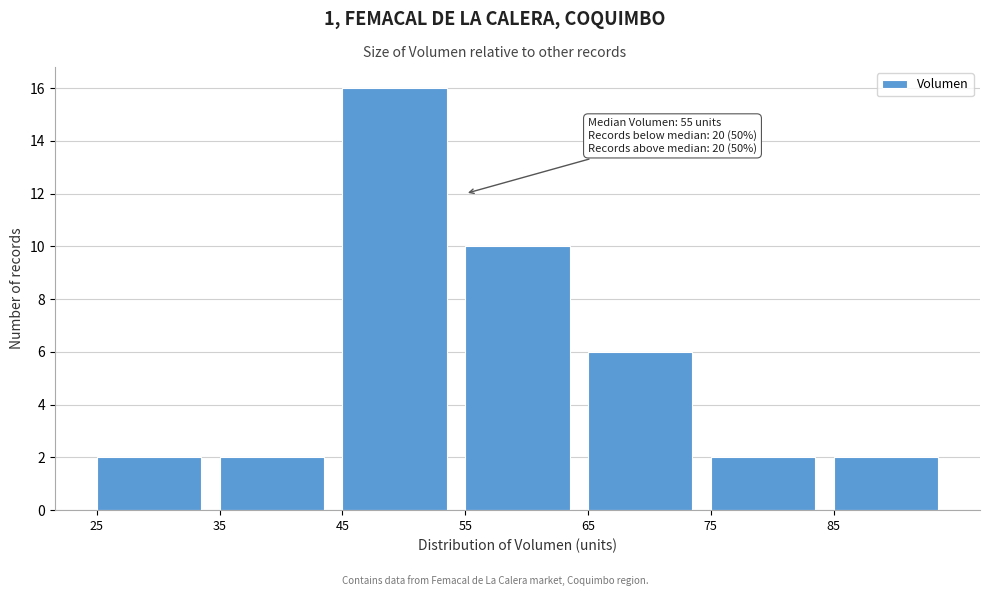

Which range on the x-axis has the tallest bar?

45 to 55